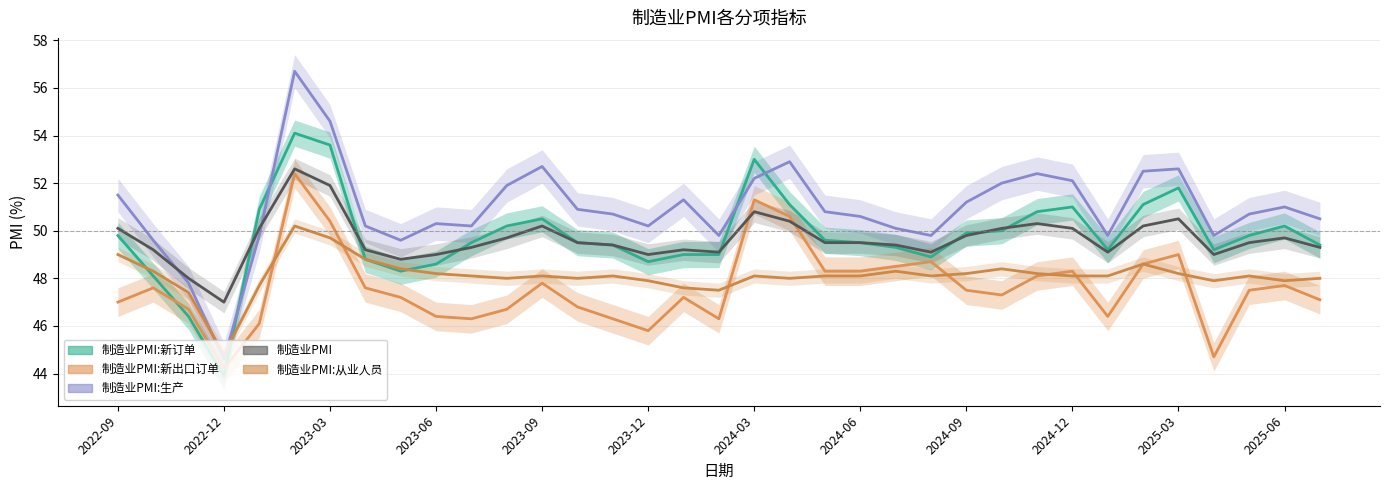

Which series has the largest range (max minus min)?

制造业PMI:生产